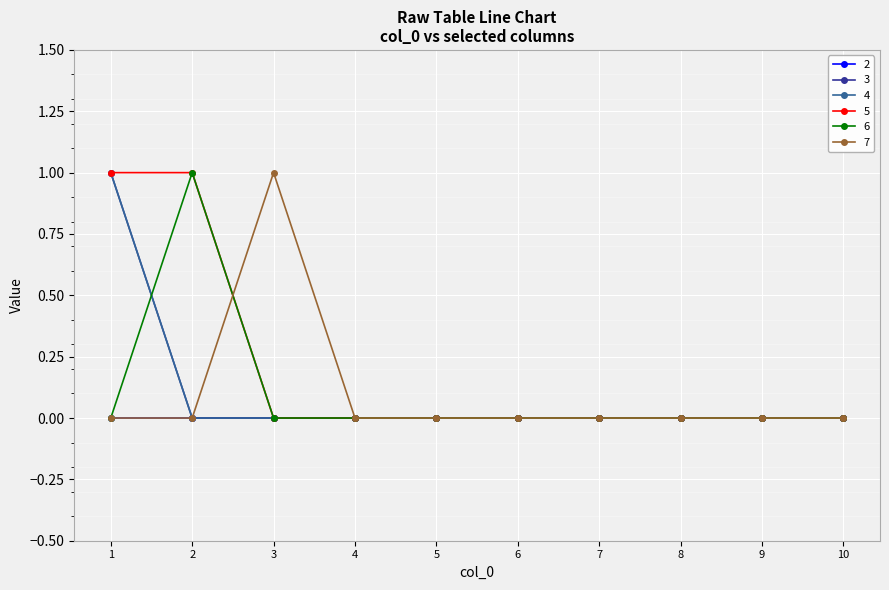

Does the chart have visible grid lines?

Yes